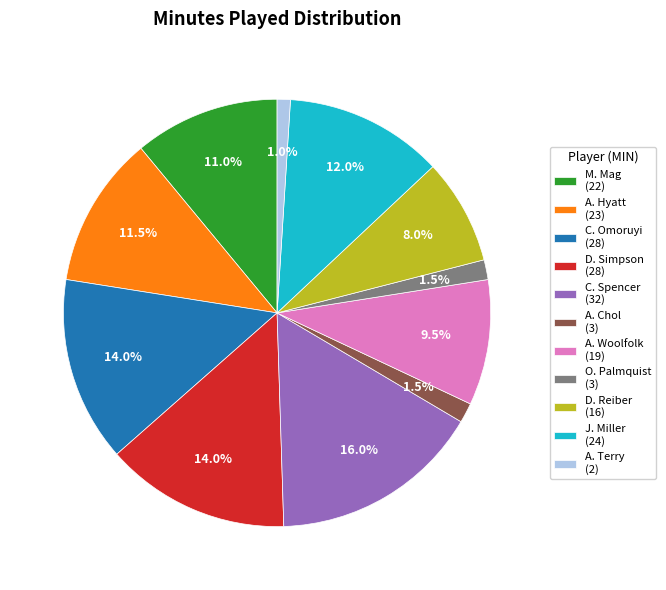

Is there a majority slice in this chart?

No